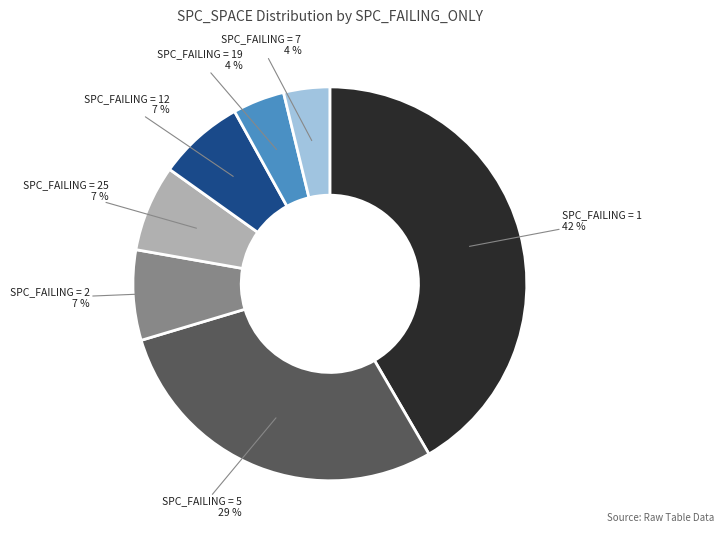

Does any single category account for the majority?

No